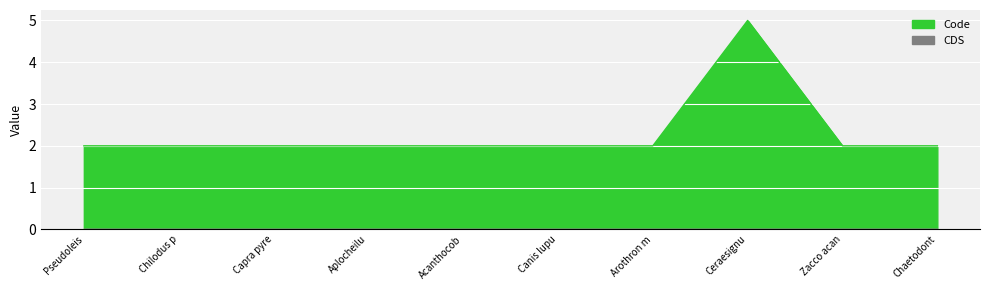

The value at Pseudoleis is 1. True or false?

False